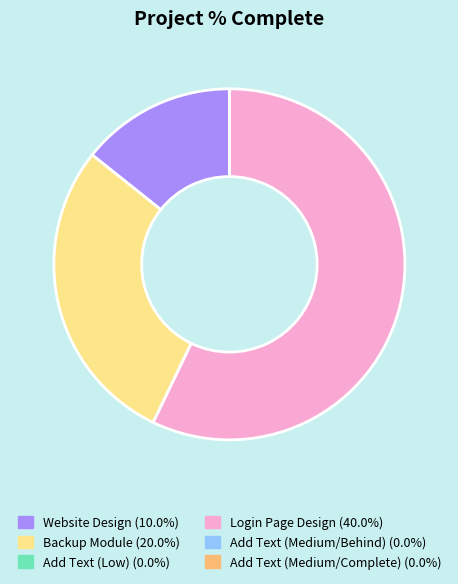

Is Login Page Design (40.0%) the majority of the pie?

Yes